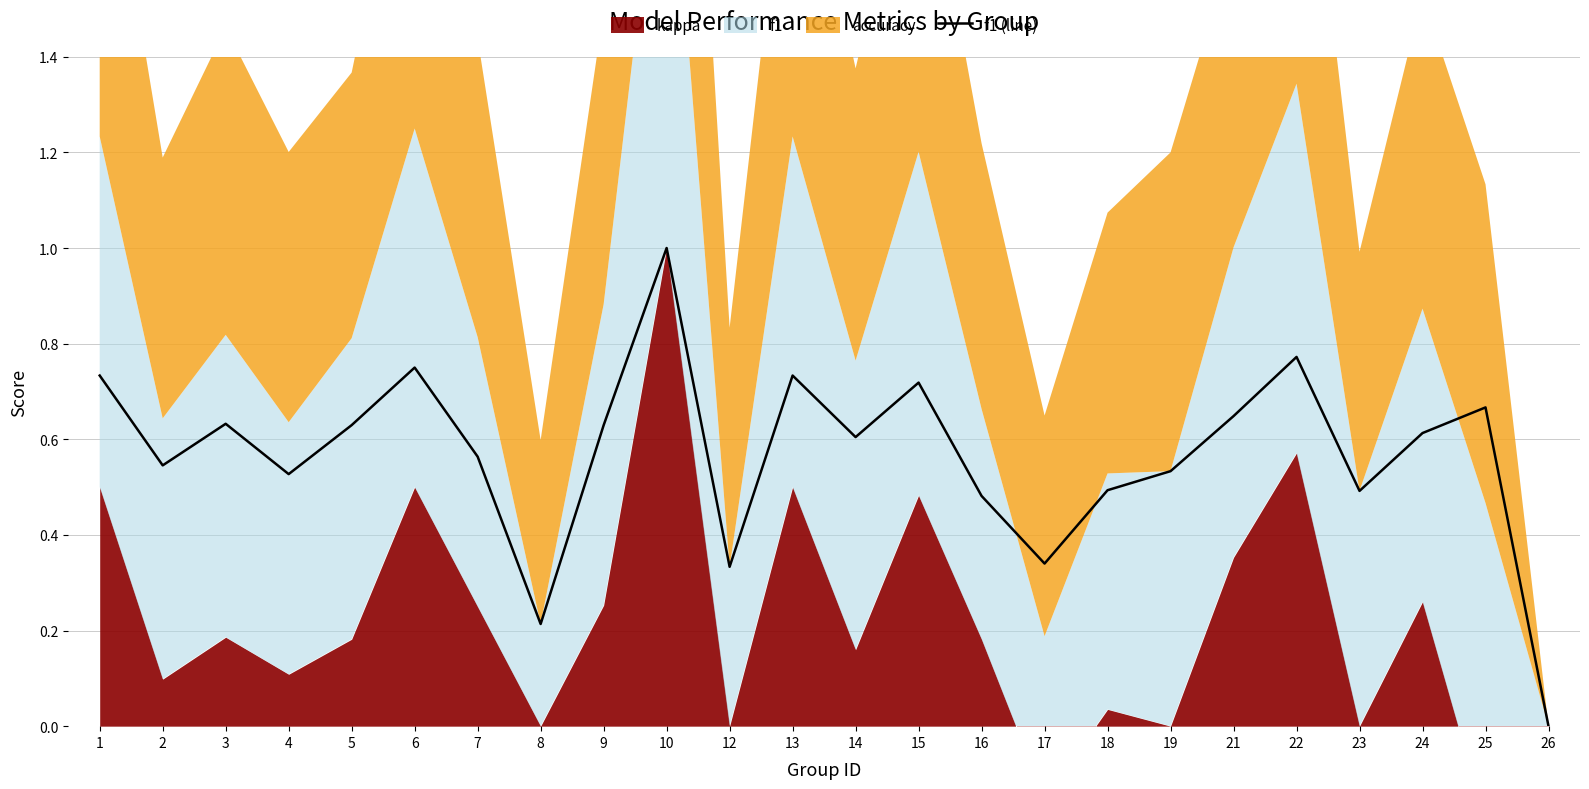

The value at 10 is 1.4. True or false?

False